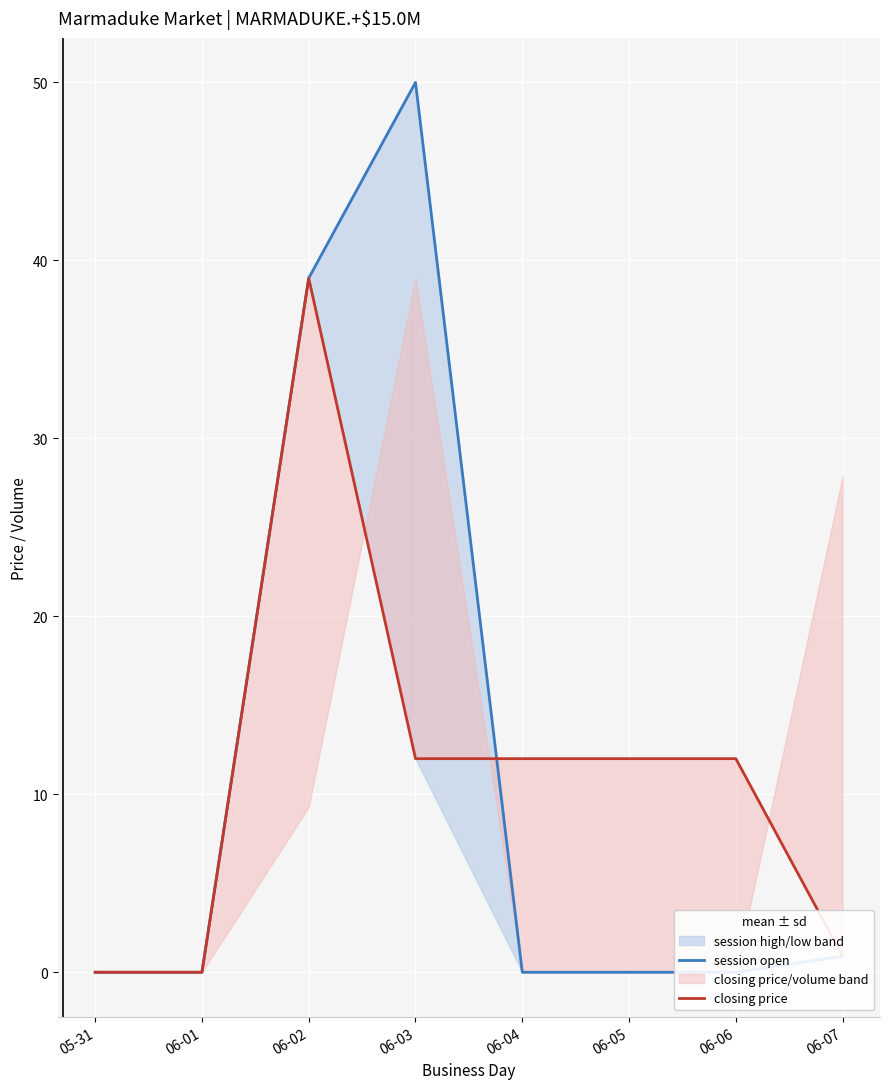

What is the difference between the maximum and minimum values in the session open series?

50.0